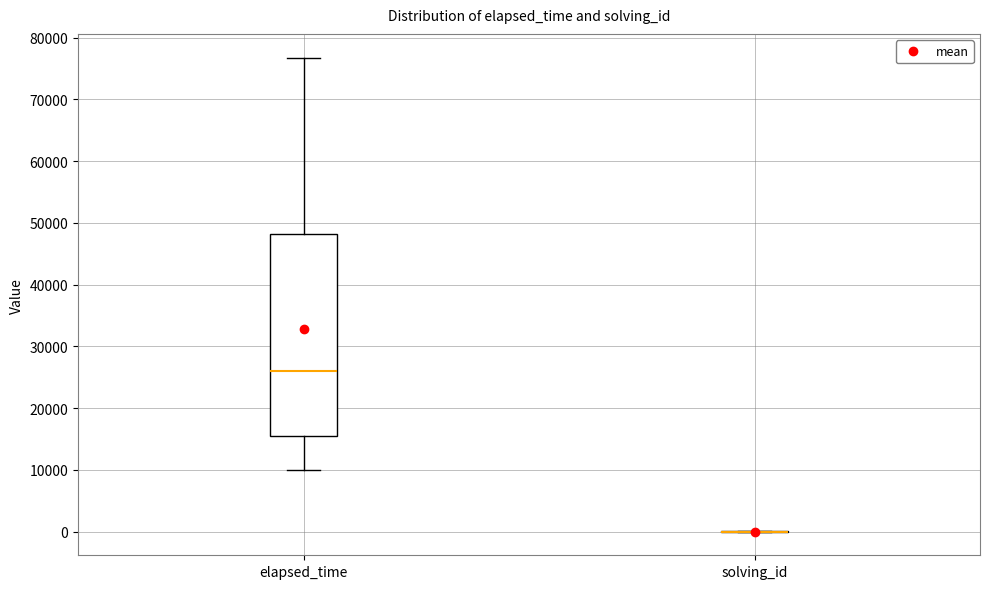

Reading left to right, transcribe this box plot: for each box, give where its median line is, the range the box spans, and where its two whiskers end, as read against the y-axis. The values are not printed on the chart, so give them approximately, as read against the axis.

elapsed_time: median 26000, box 15000 to 48000, whiskers 10000 to 77000
solving_id: box collapsed to a line at 0, whiskers 0 to 0